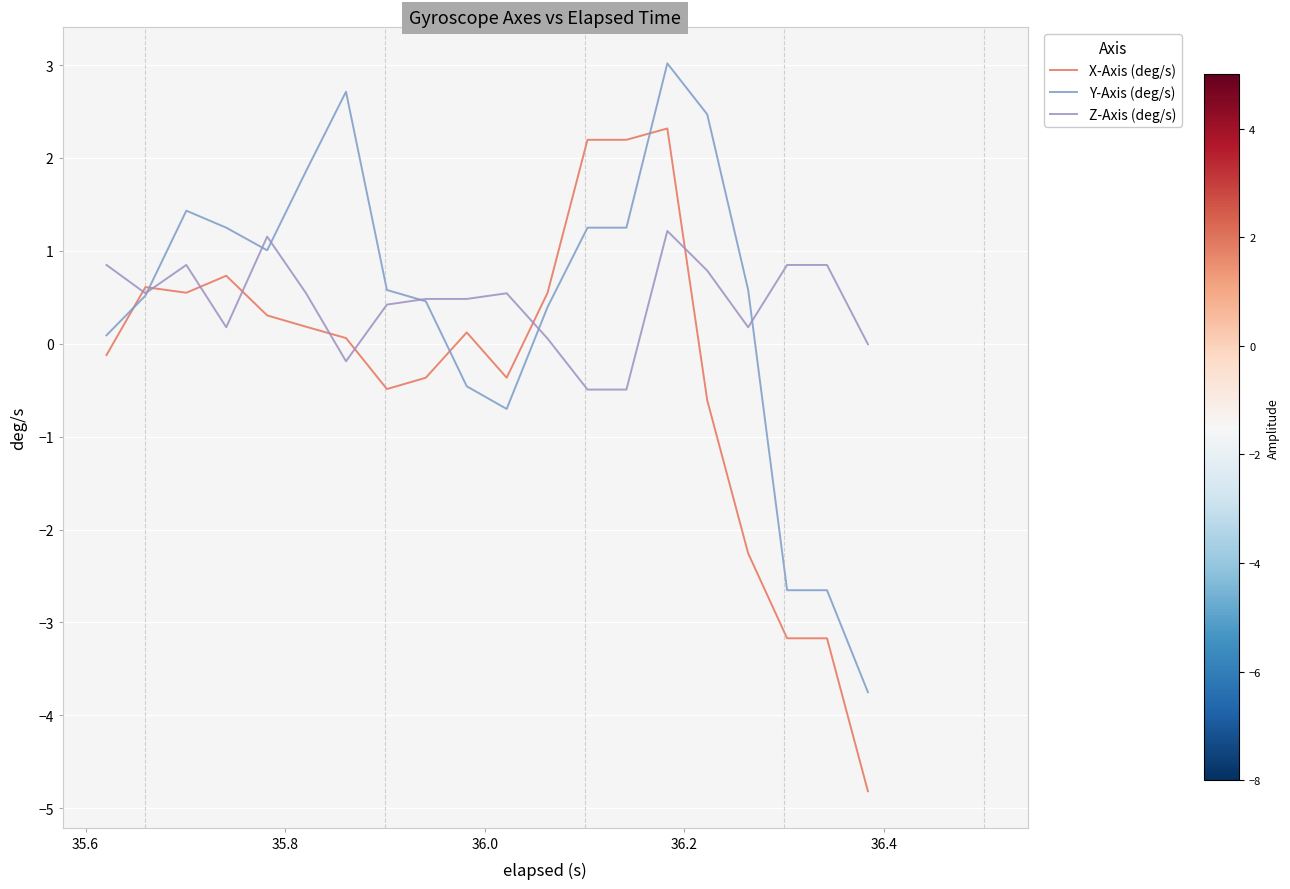

Which series ends up on top after the final intersection of Y-Axis (deg/s) and X-Axis (deg/s)?

Y-Axis (deg/s)